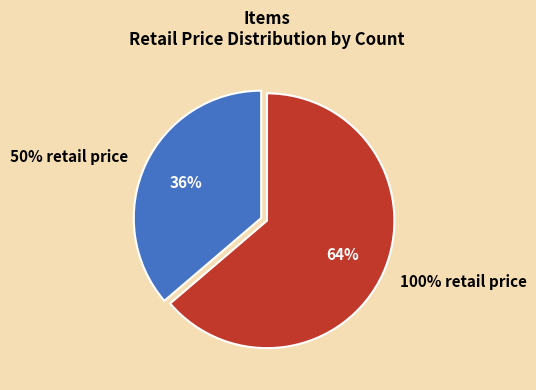

The 100% retail price slice represents 50% of the pie. True or false?

False